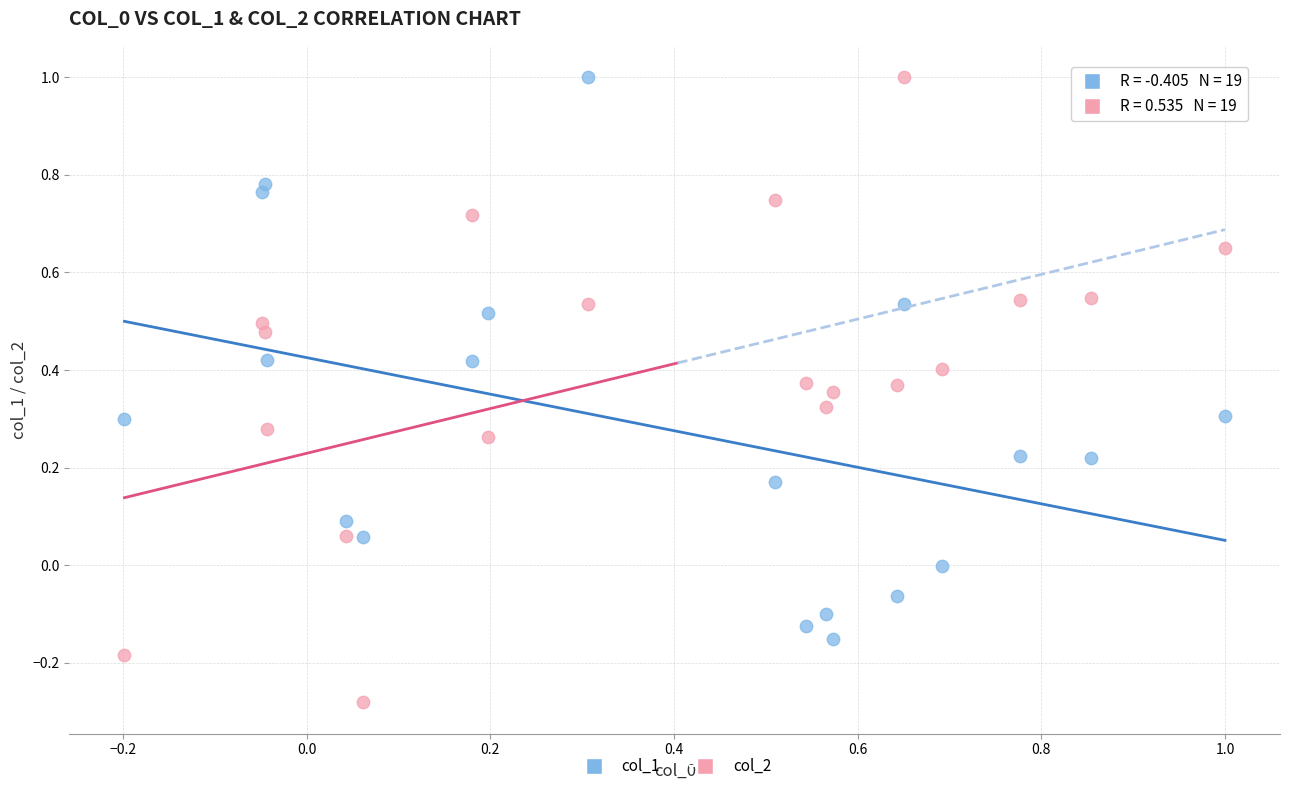

Which series contains the lowest Y value?

col_2